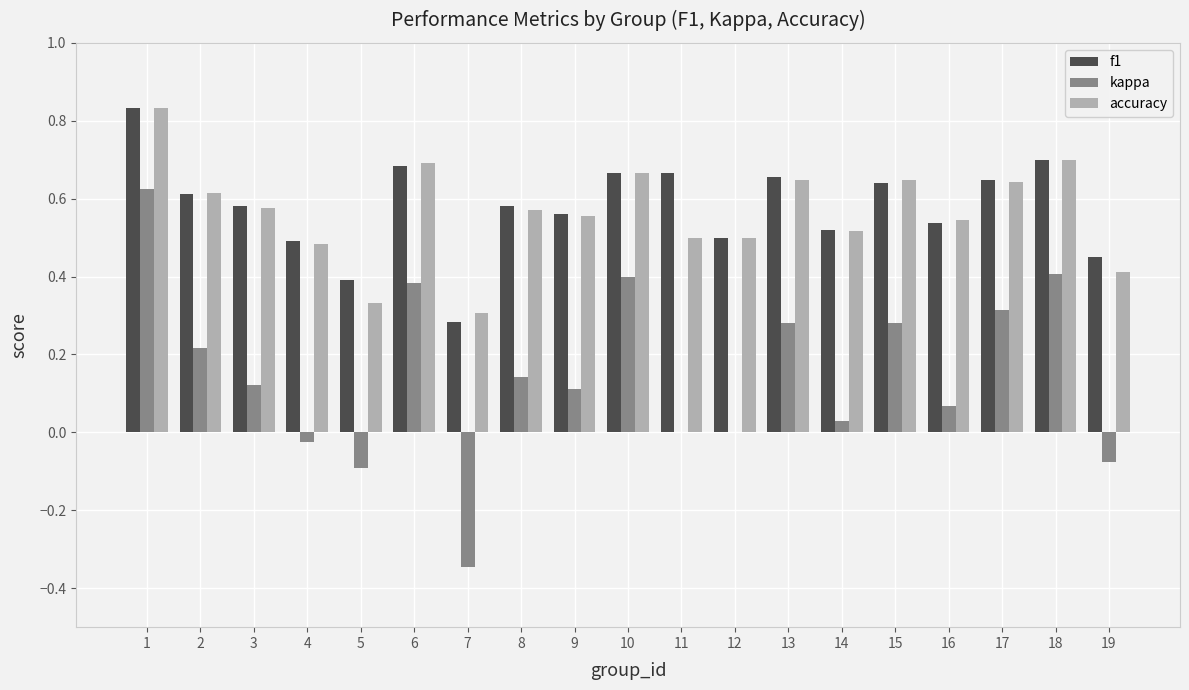

Which series changed the most between 5 and 12?

accuracy